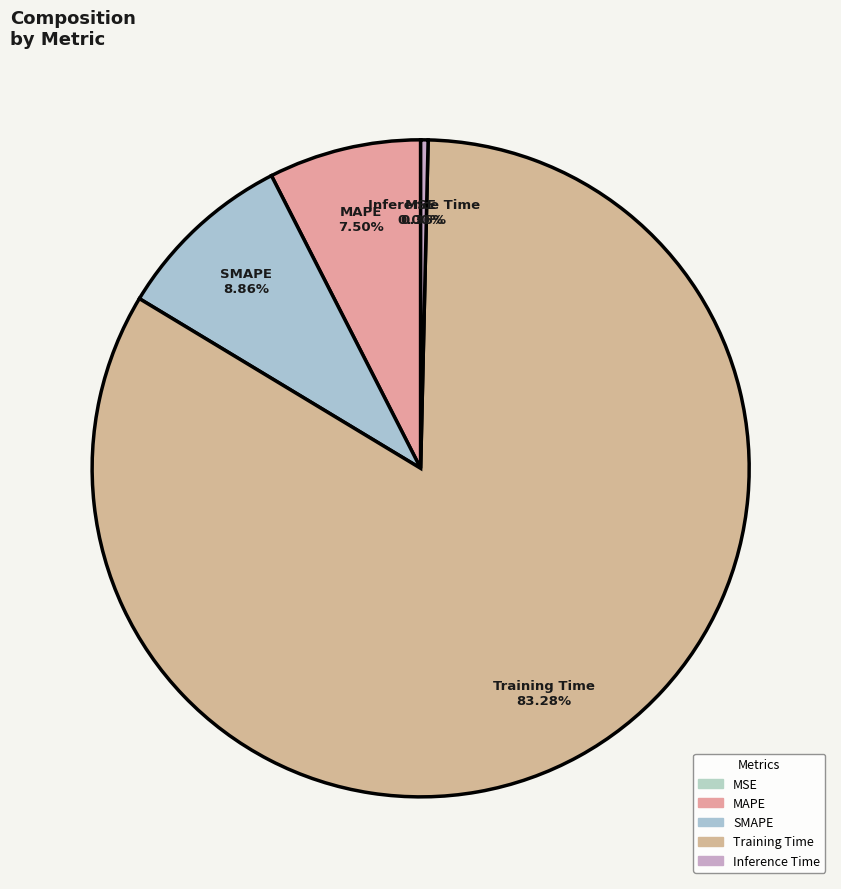

Which category has the biggest portion of the pie?

Training Time